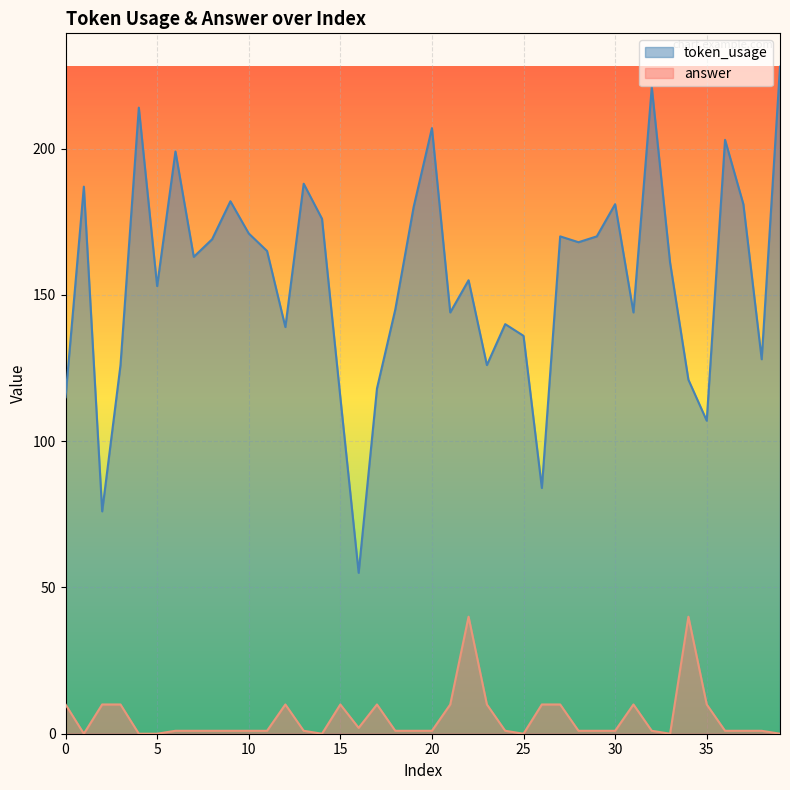

What is the approximate value of answer at 8?

1